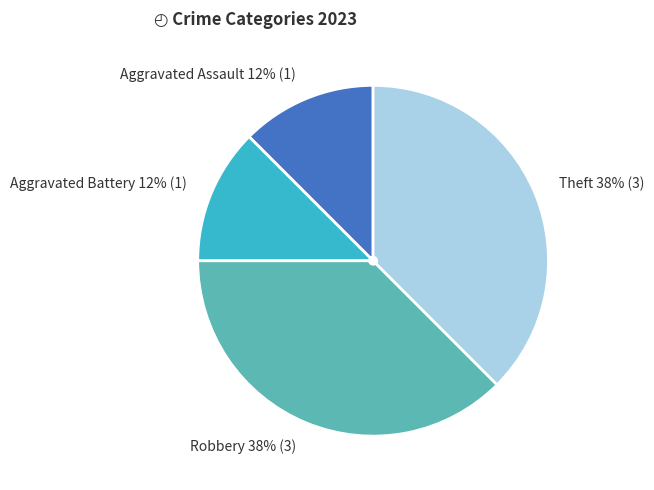

How many slices are in this pie chart?

4